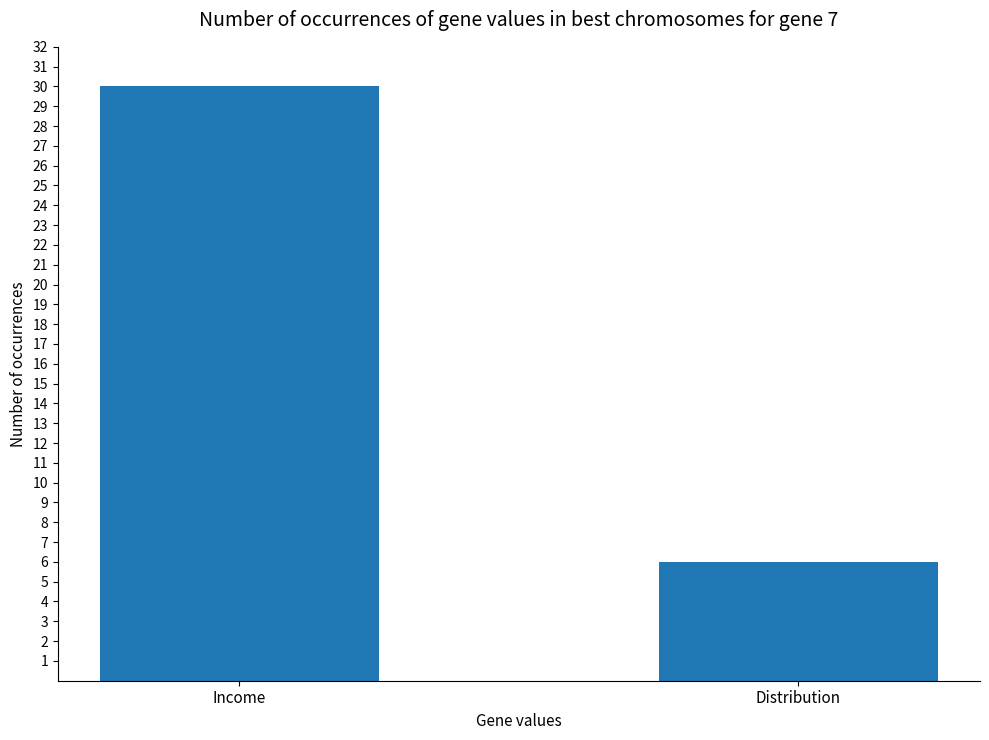

What position from the left is Income?

1